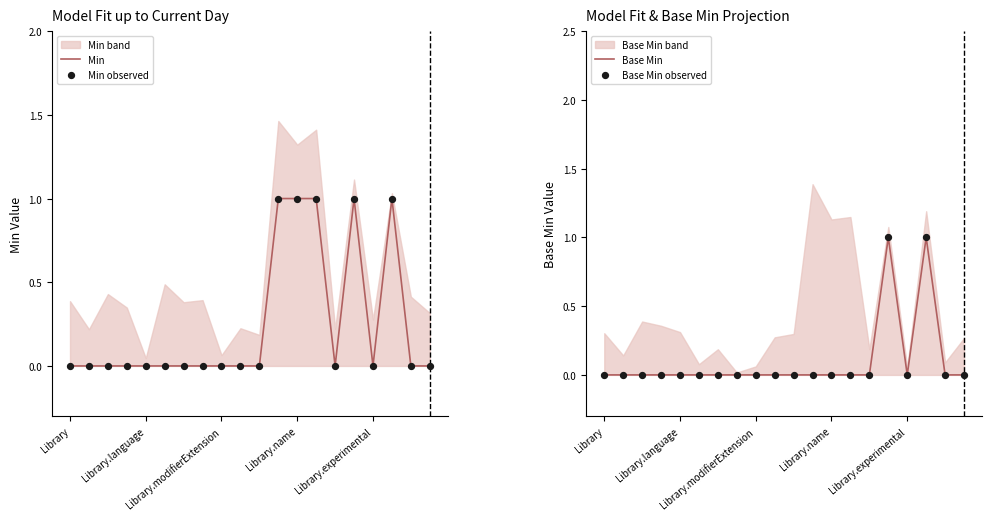

Which series contains the lowest Y value?

Min